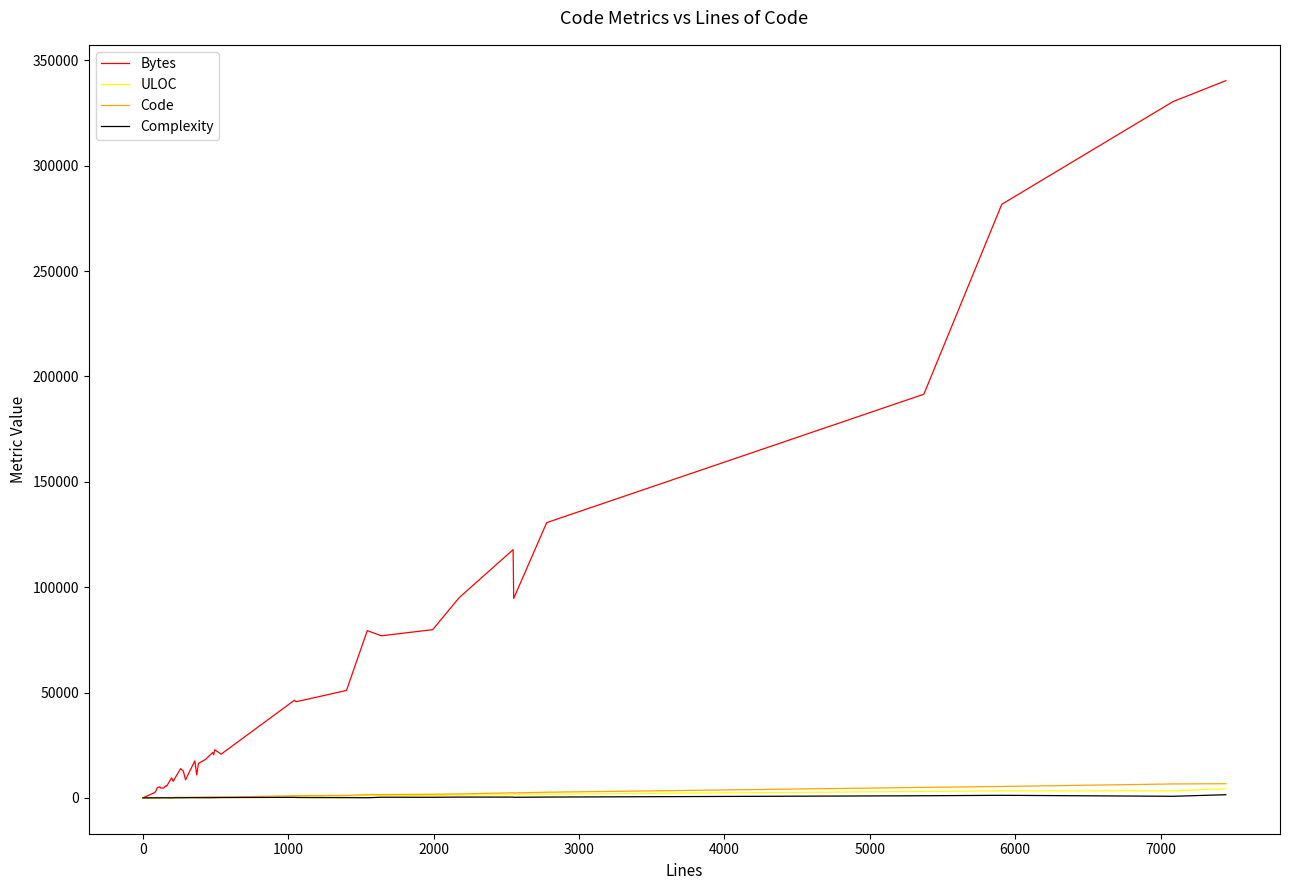

Which series has the largest total across all categories?

Bytes